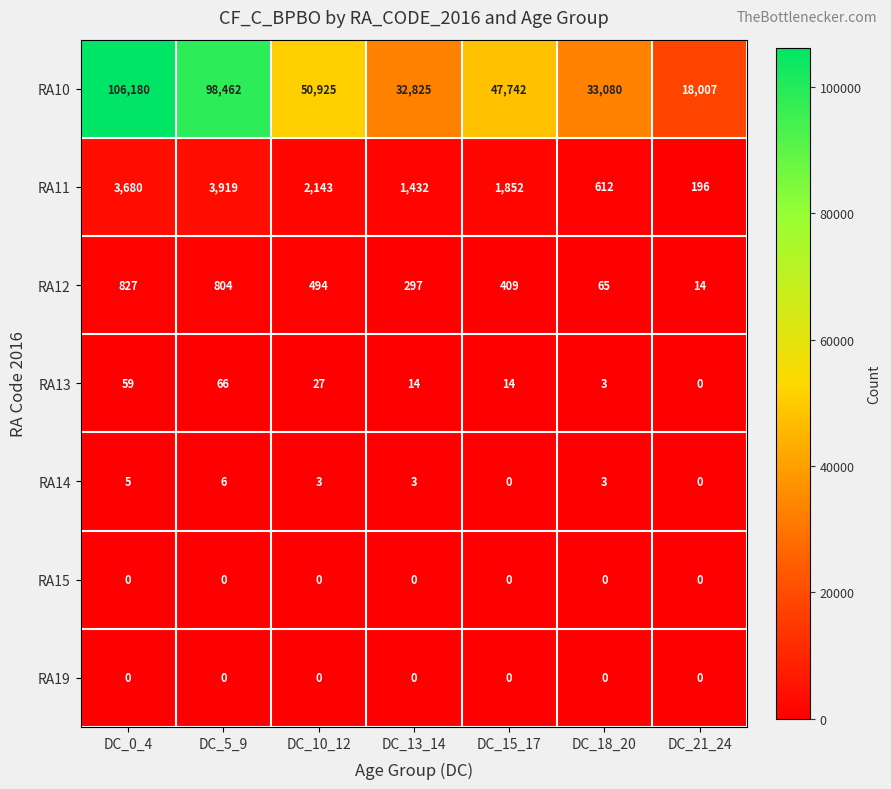

What is the minimum value for RA11?

196